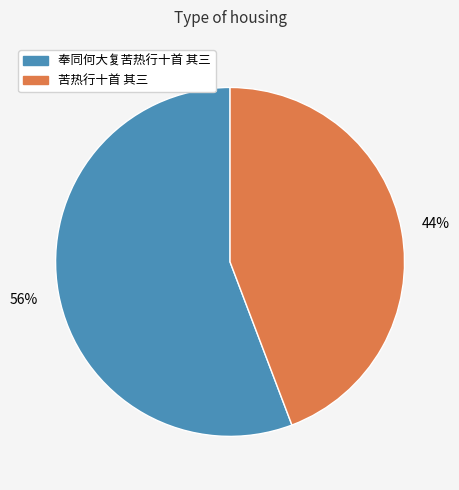

How many slices are in this pie chart?

2